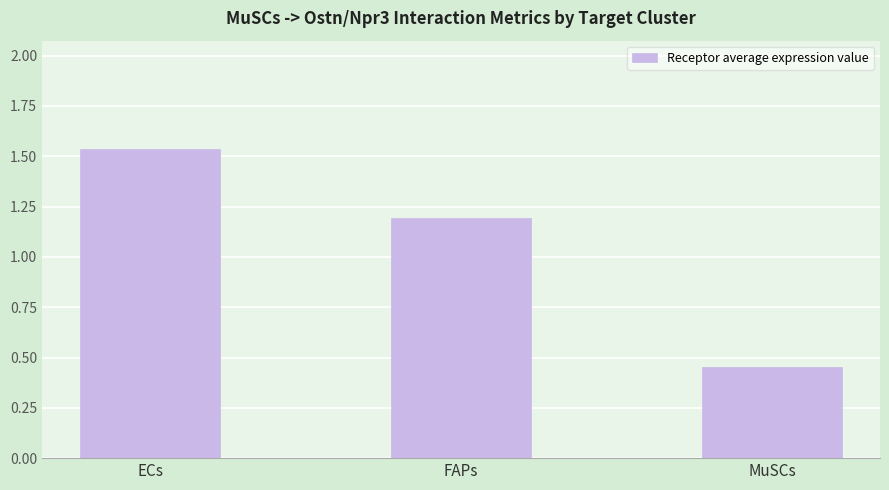

The value at MuSCs is 0.8. True or false?

False